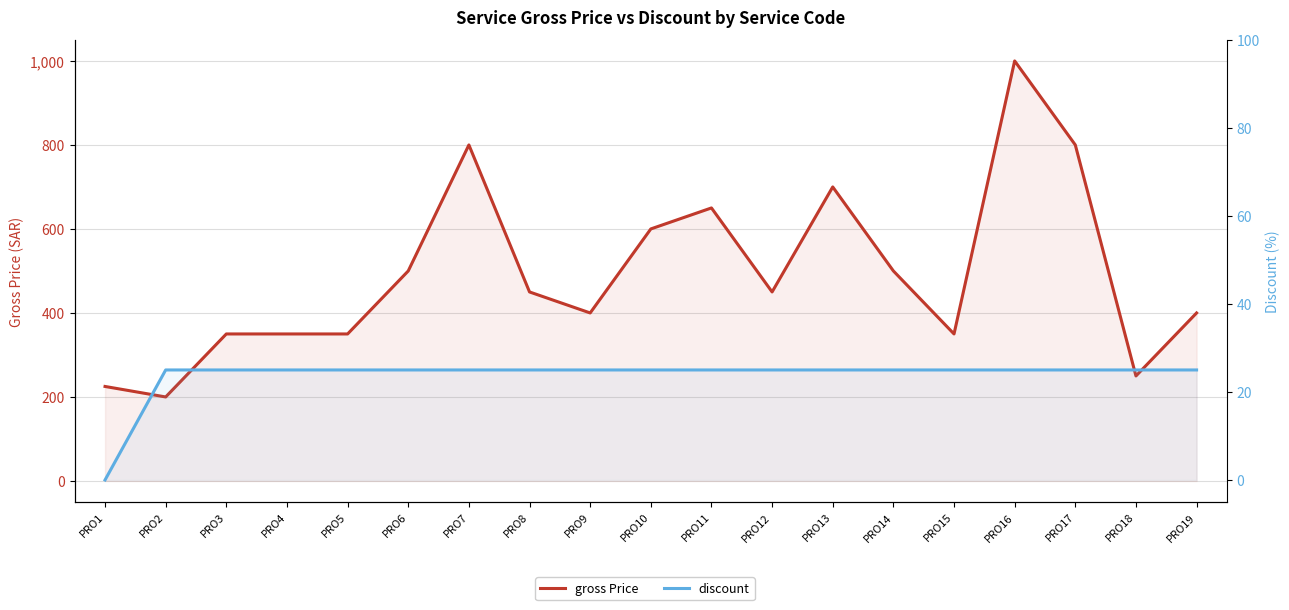

Is it true that gross Price equals 108 at PRO15?

False